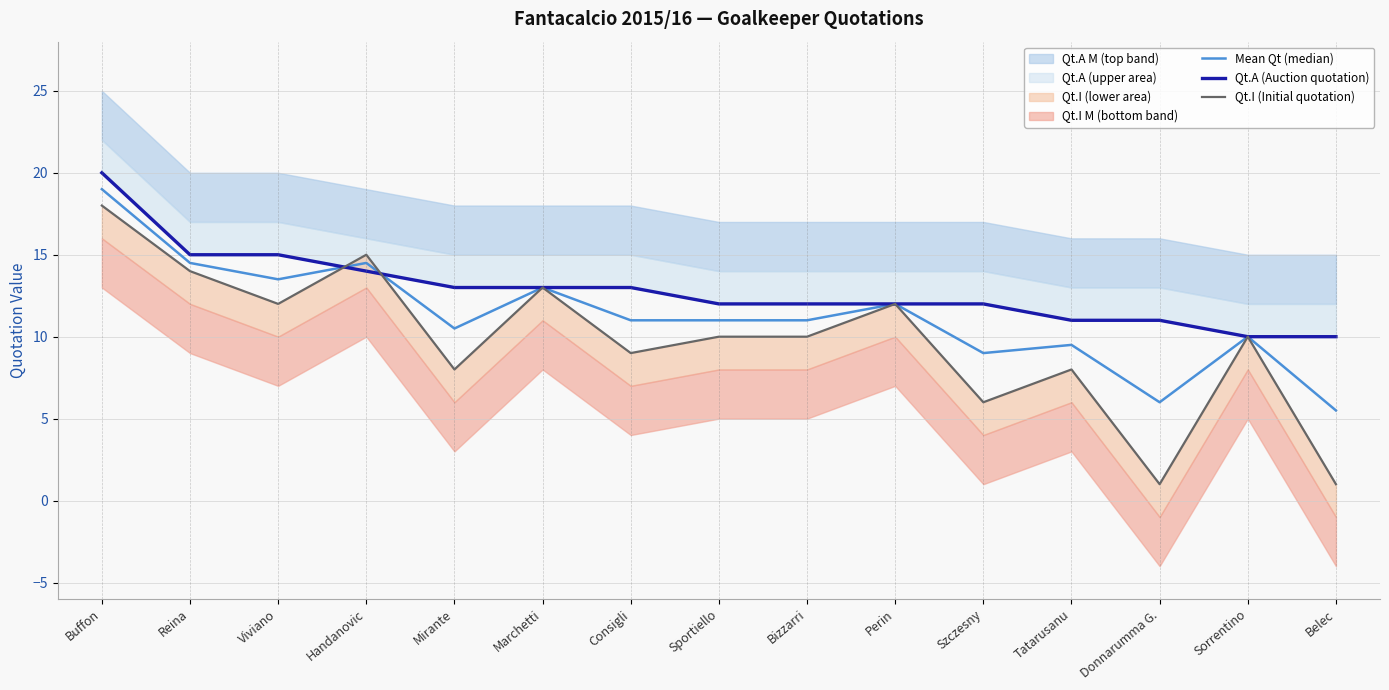

What position from the right is Perin?

6